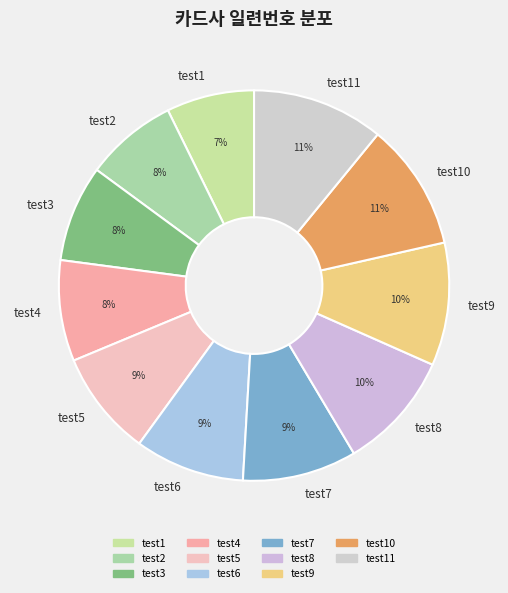

To the nearest percent, what is the difference between the test3 and test8 slice percentages?

2%